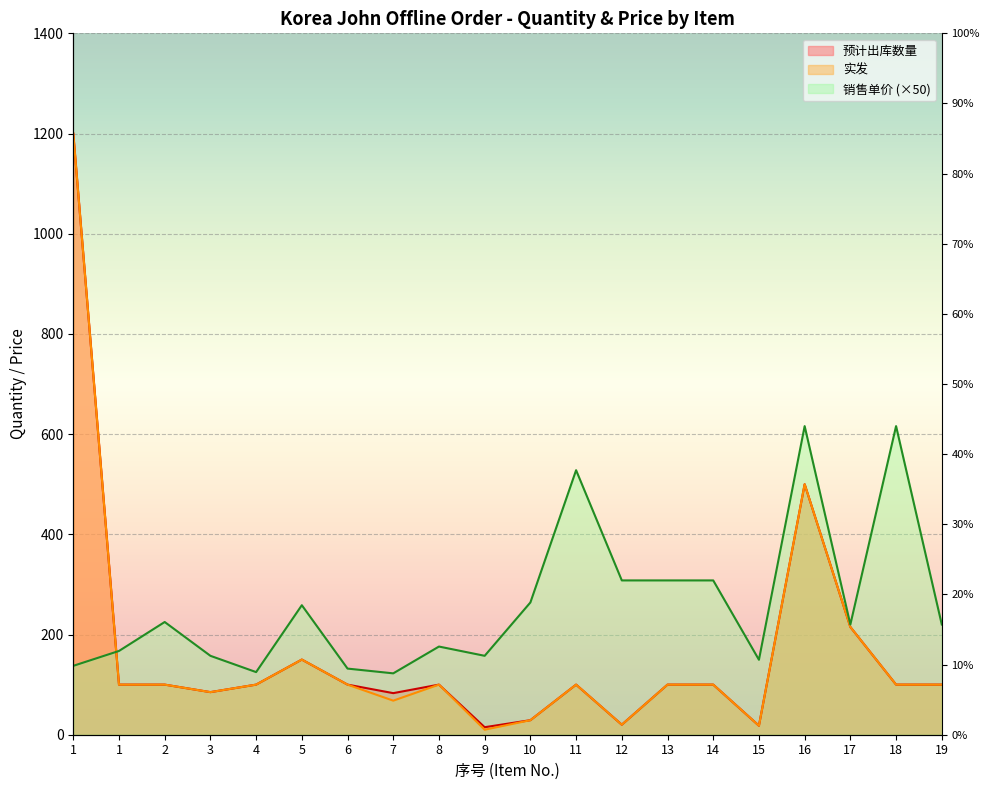

How many lines are shown in the chart?

3